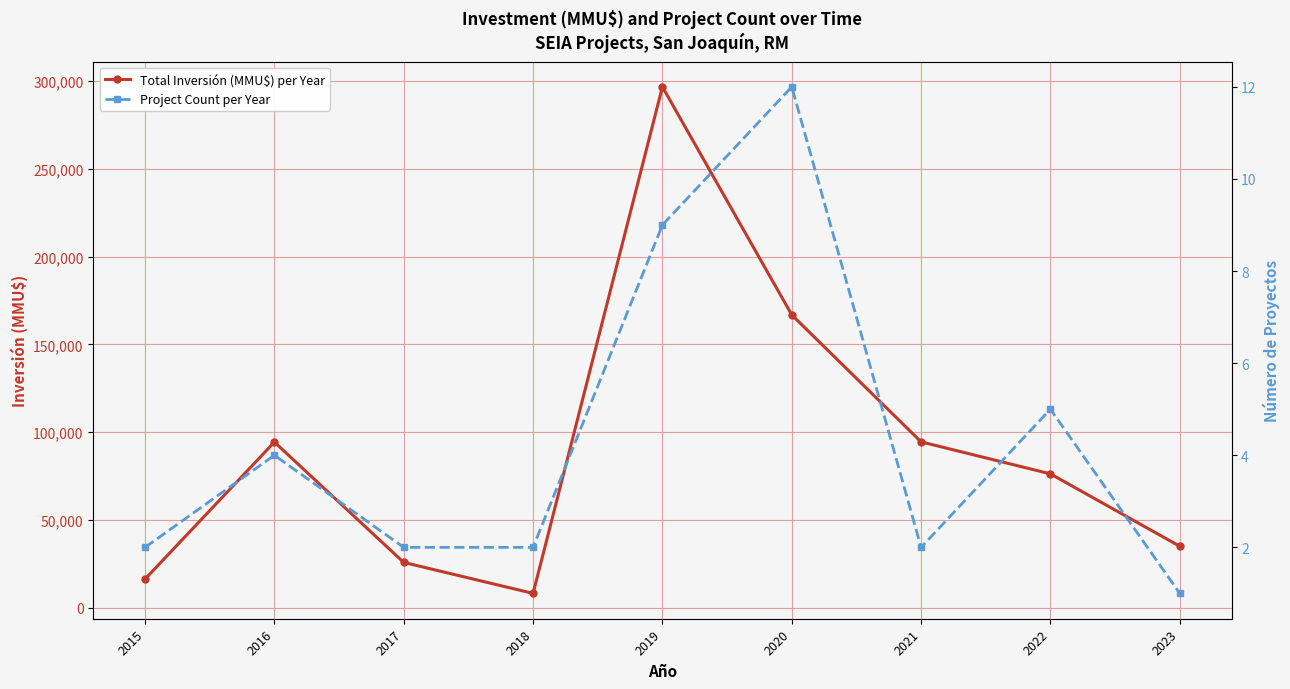

Is the value of Total Inversión (MMU$) per Year at 2015 greater than the value of Project Count per Year at 2015?

Yes